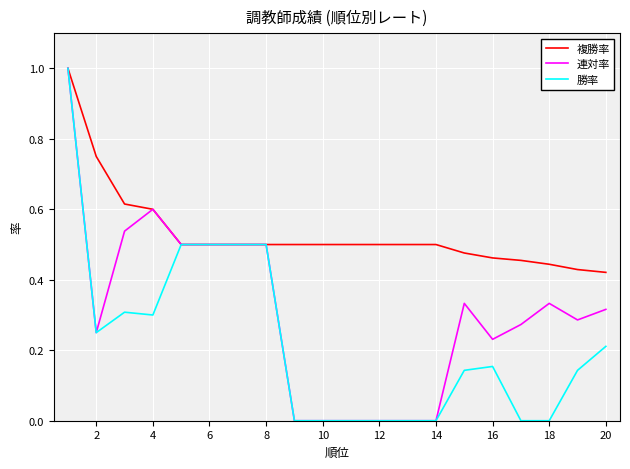

What is the highest value of the 勝率 series?

1.0